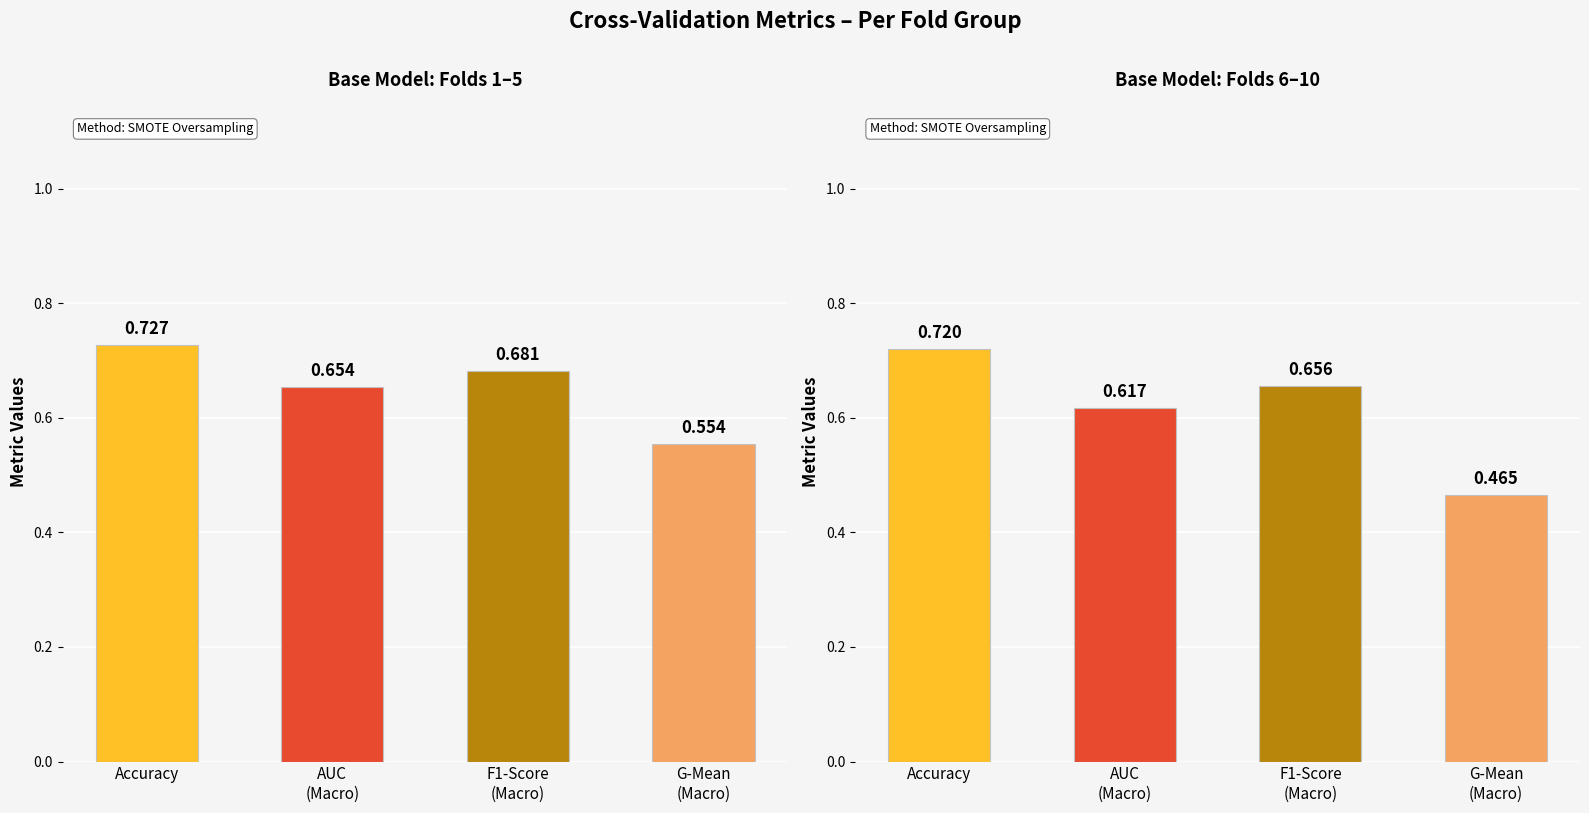

Are the bars horizontal?

No